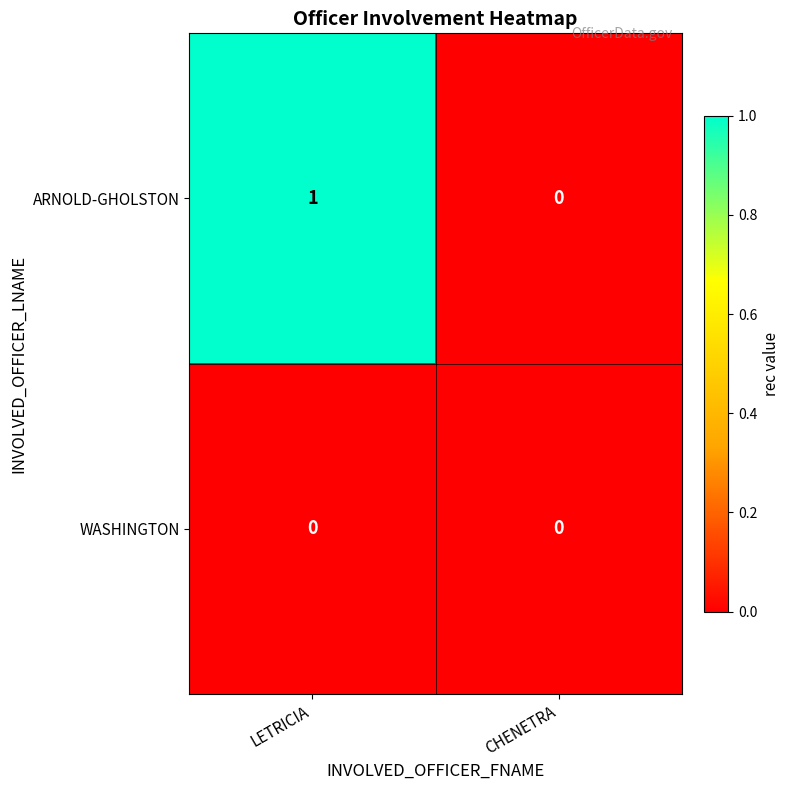

Rank the series by their maximum value, from lowest to highest.

WASHINGTON, ARNOLD-GHOLSTON